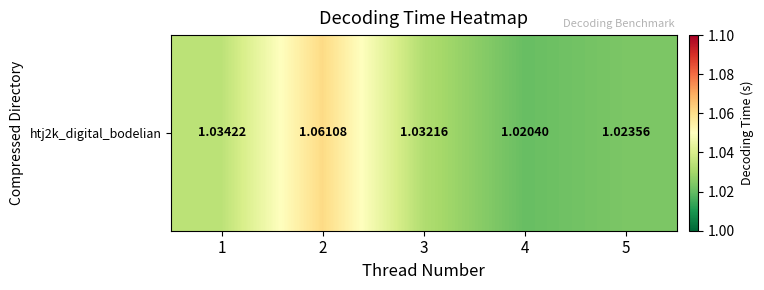

Reading left to right, transcribe all the data shown in this chart.

1.0	1.1	1.0	1.0	1.0